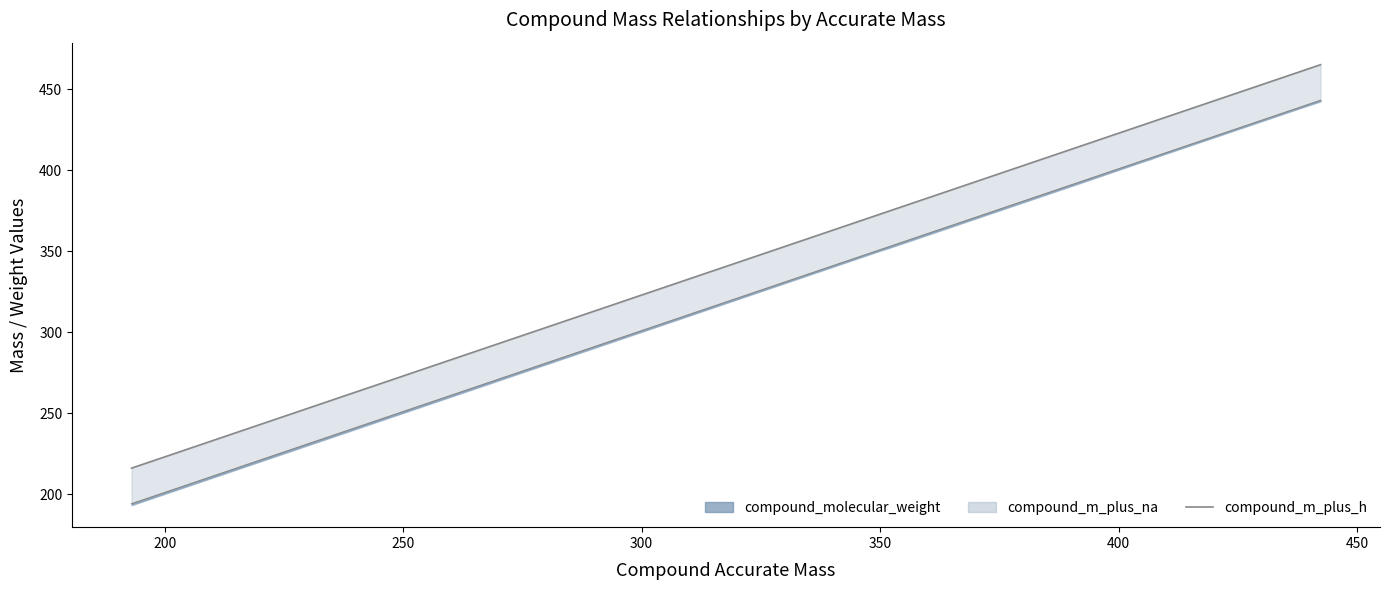

The chart shows a value of 673.0 at 13. True or false?

False